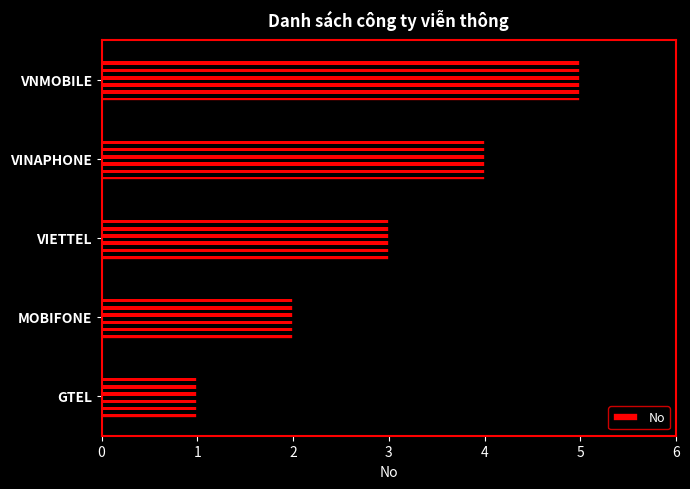

Count the values in the range 2 to 4.

3